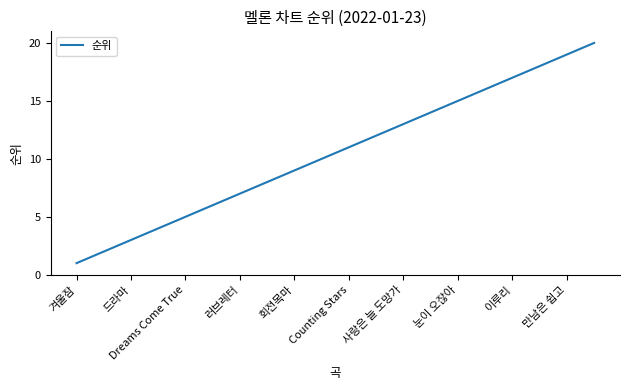

What is the greatest value displayed?

20